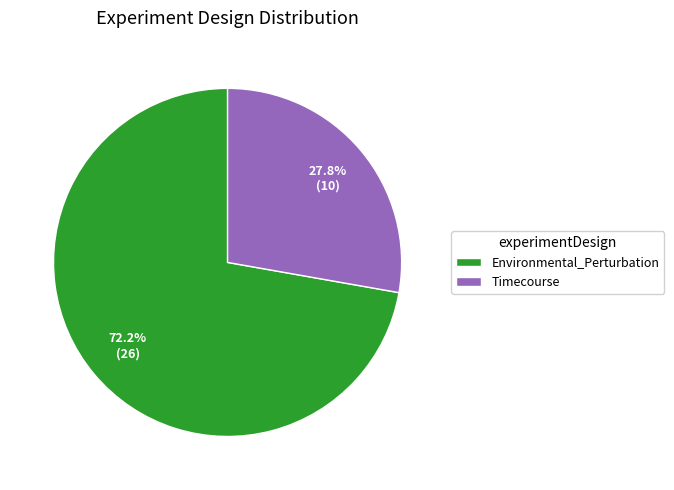

Count the number of slices in the pie.

2